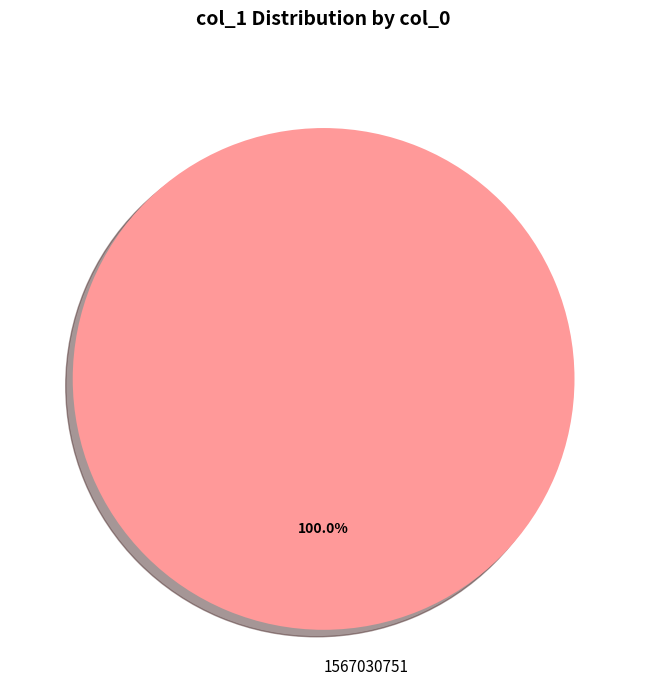

Count the number of slices in the pie.

1